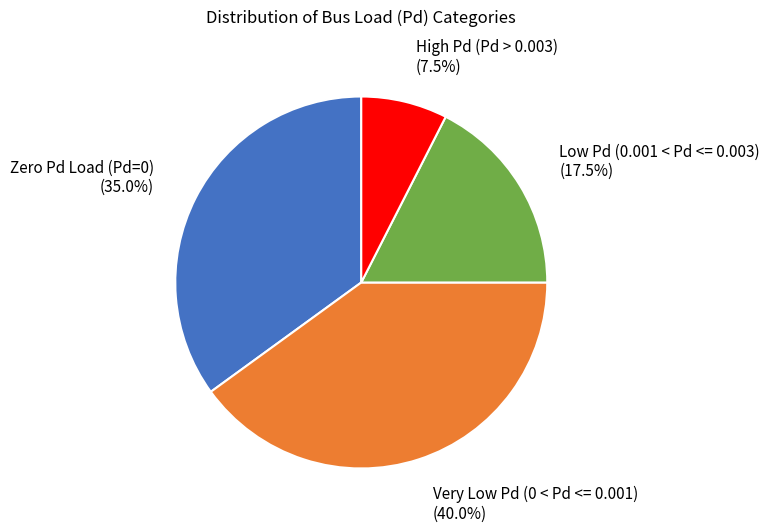

Which category has the biggest portion of the pie?

Very Low Pd (0 < Pd <= 0.001)